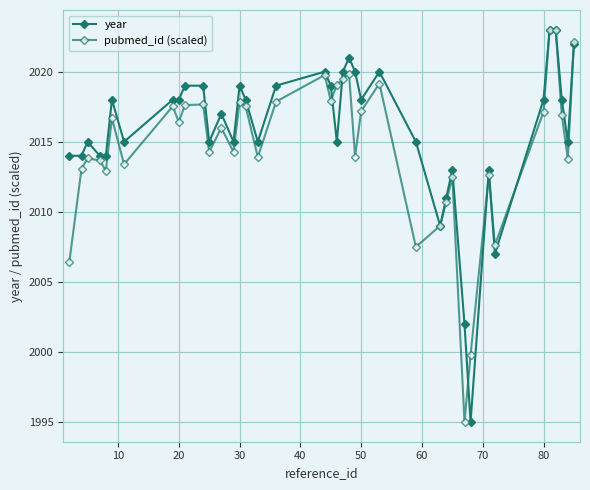

How many lines are shown in the chart?

2